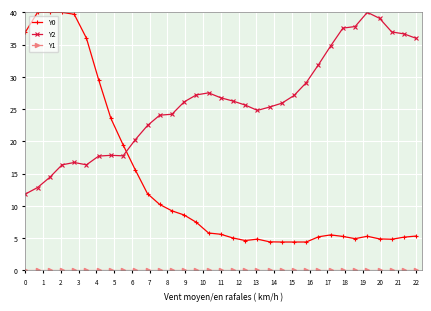

What is the average value of the Y0 series?

13.9